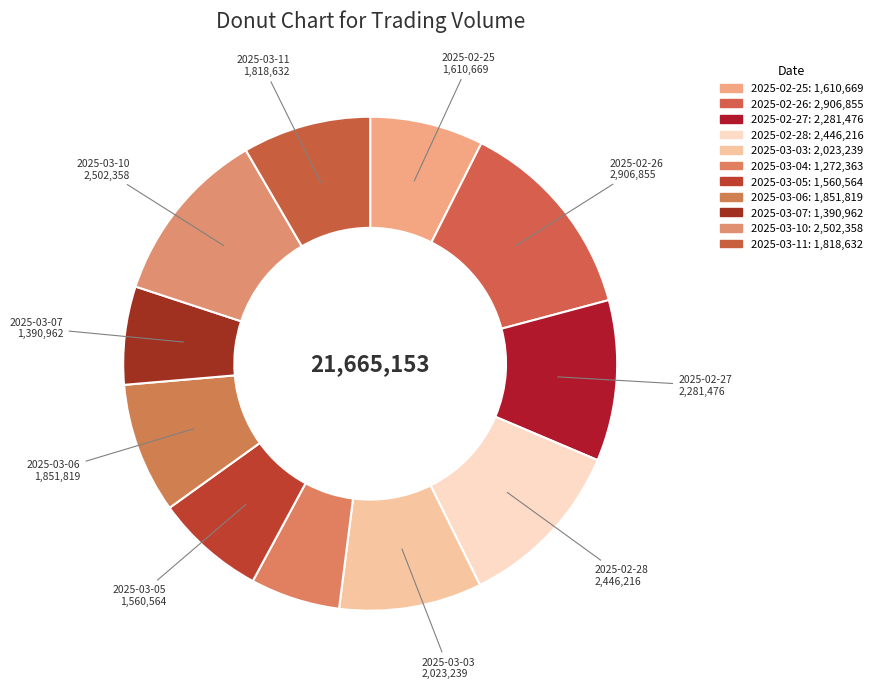

How many slices are in this pie chart?

11